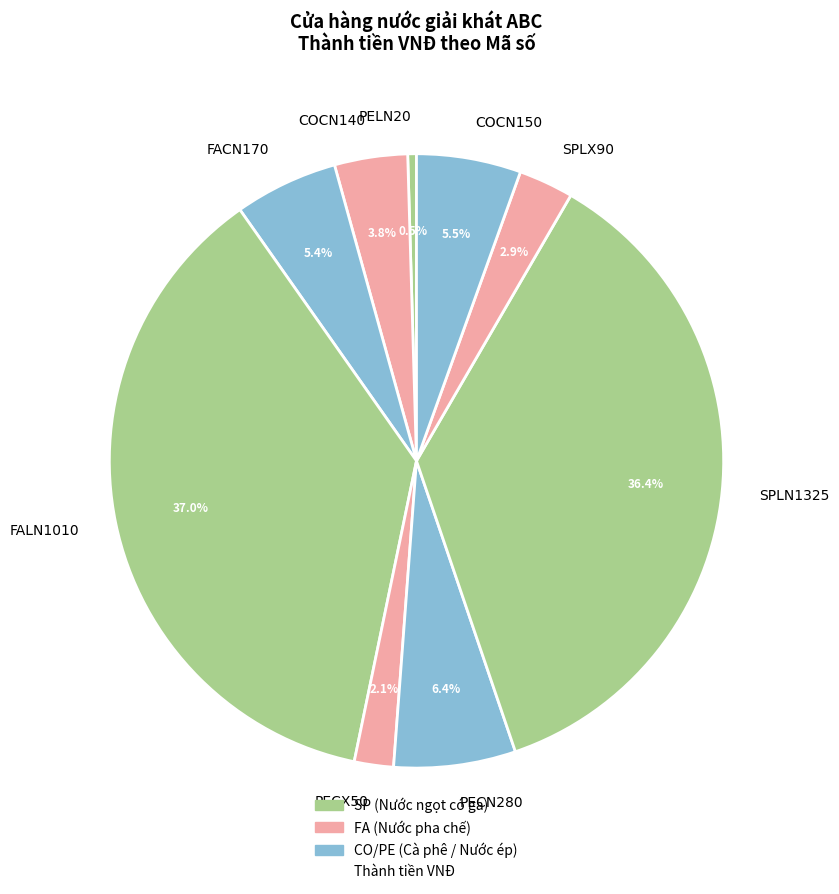

The COCN140 slice represents 4% of the pie. True or false?

True